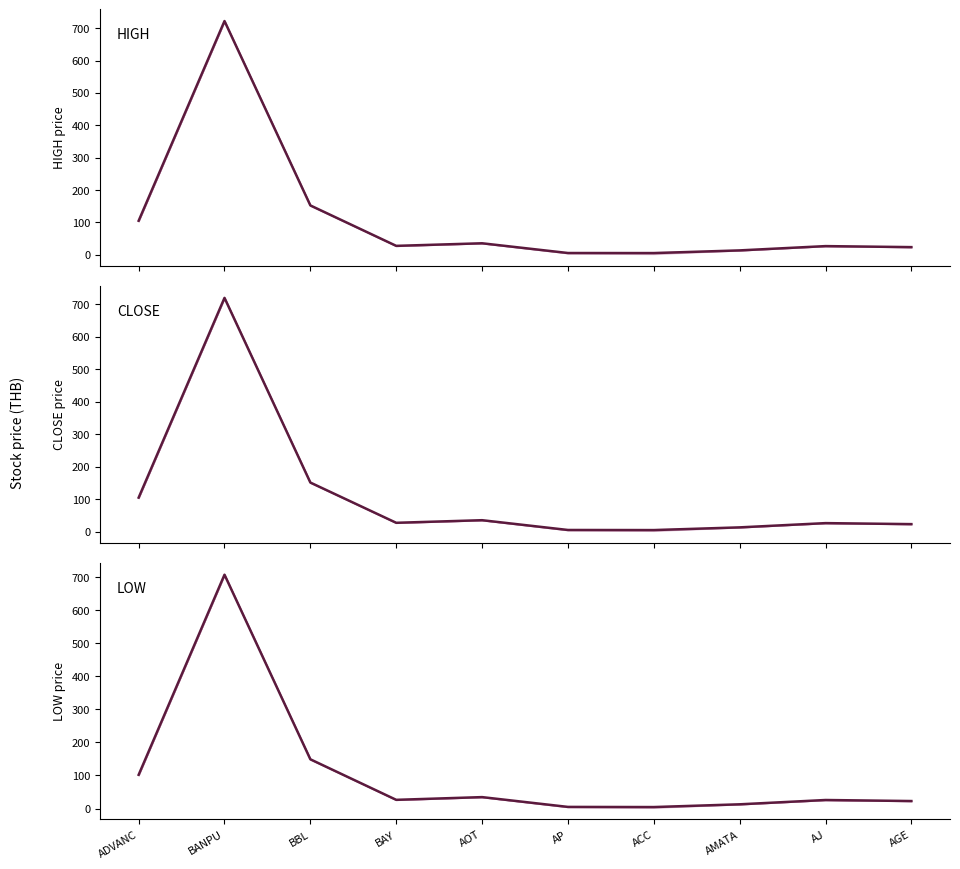

True or false: LOW and CLOSE intersect in this chart.

False